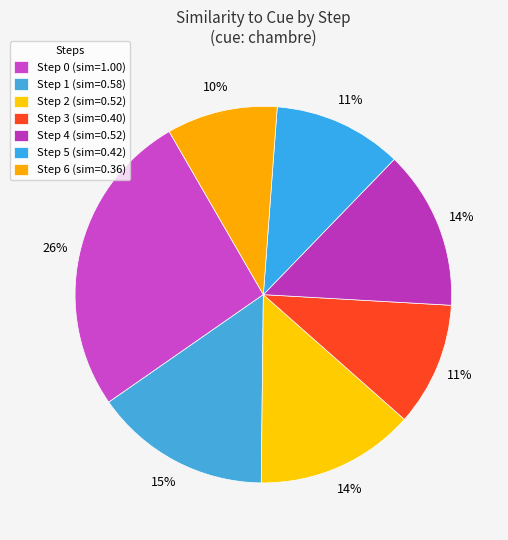

To the nearest percent, what is the difference between the Step 6 and Step 0 slice percentages?

17%